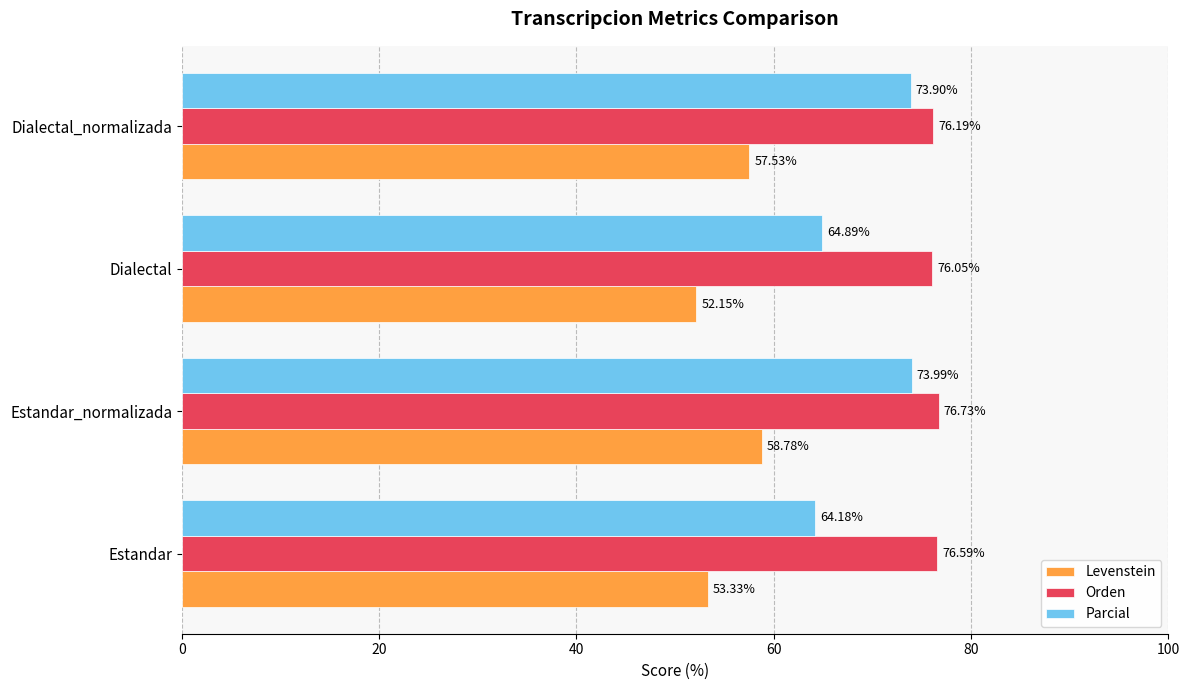

What is the minimum value shown in the chart?

52.1